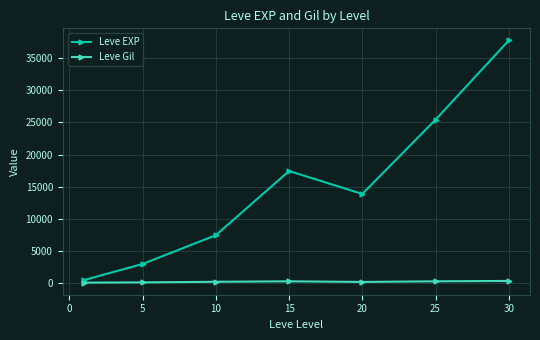

Rank the series by their average value, from lowest to highest.

Leve Gil, Leve EXP